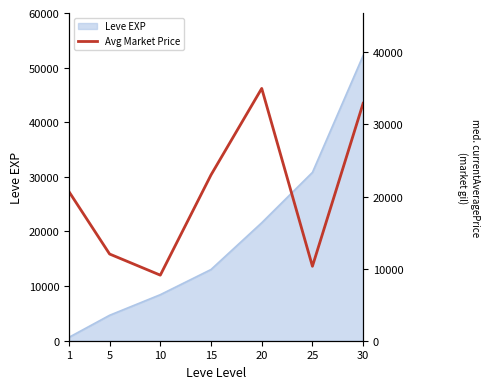

How many data points does each series have?

7